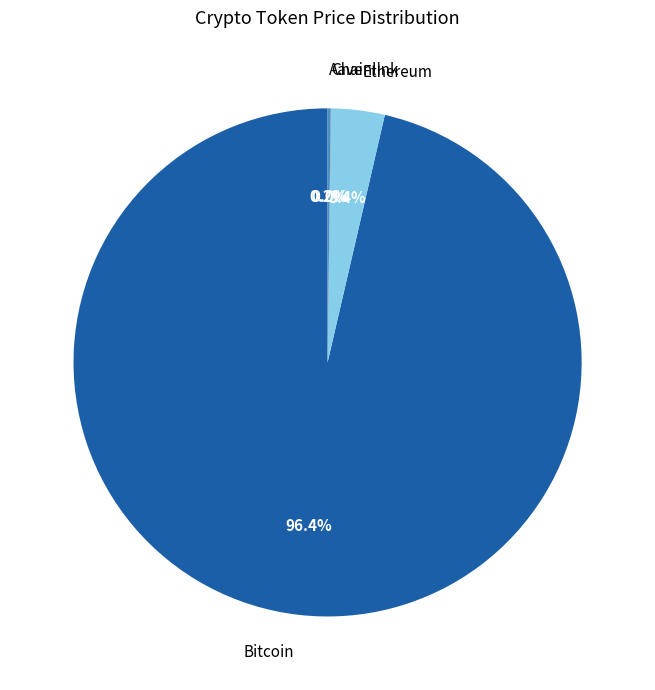

How much of the chart is everything except Ethereum?

96.6%